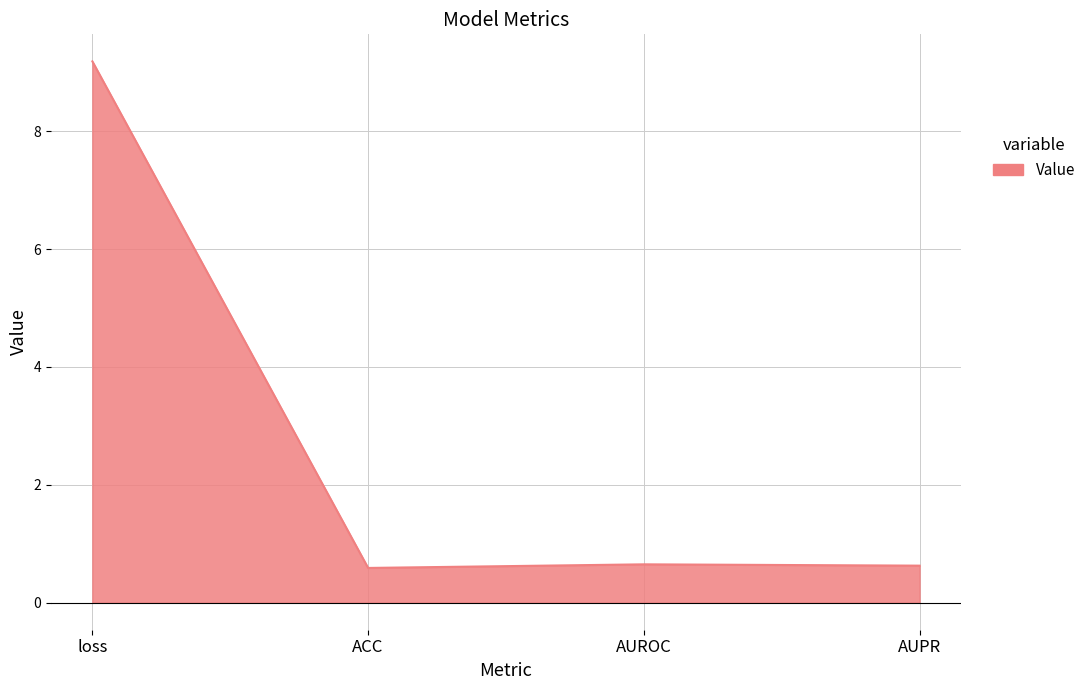

What is the maximum value shown in the chart?

9.2